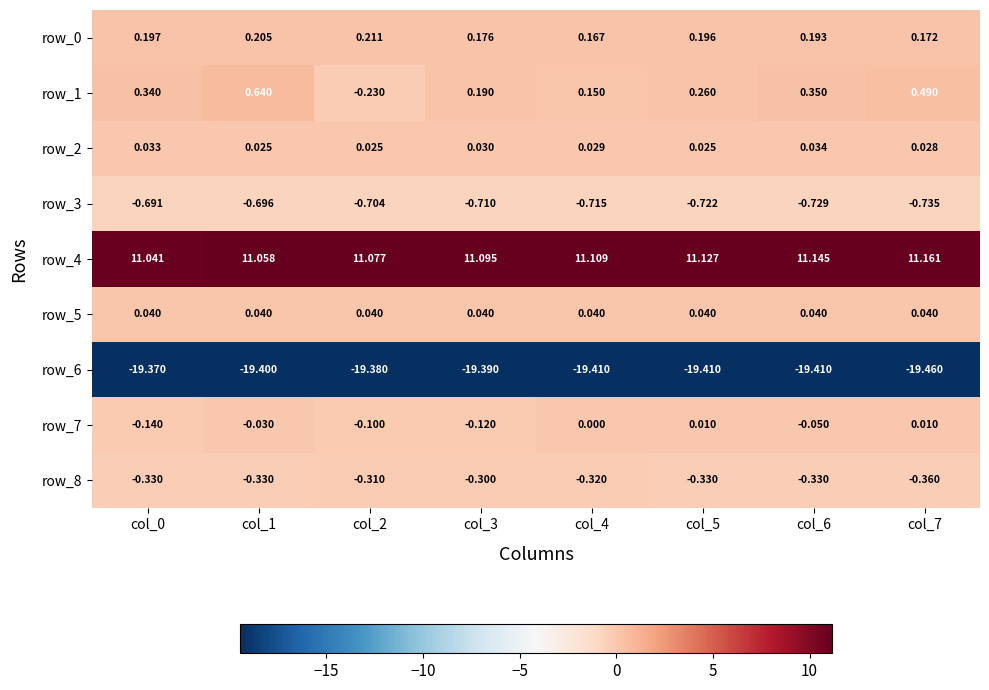

How many values in row_7 are below zero?

5